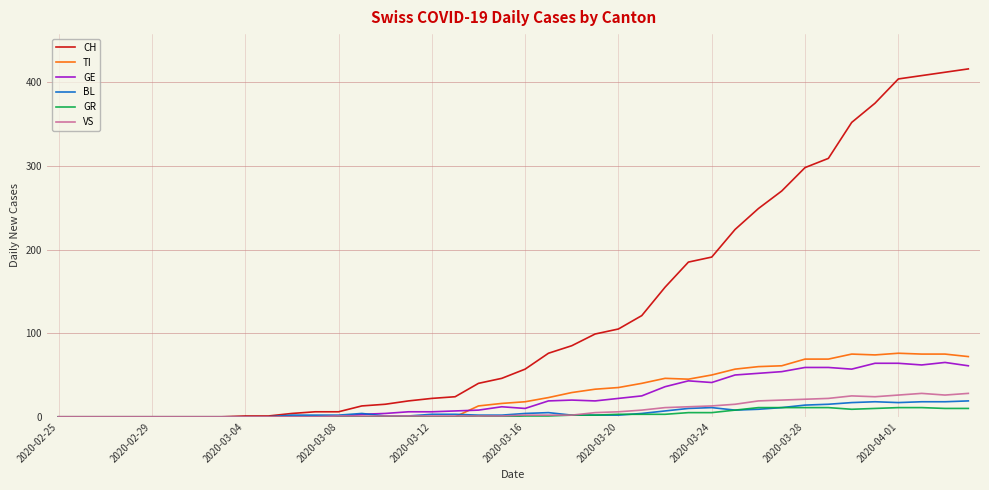

Which series has the largest total across all categories?

CH